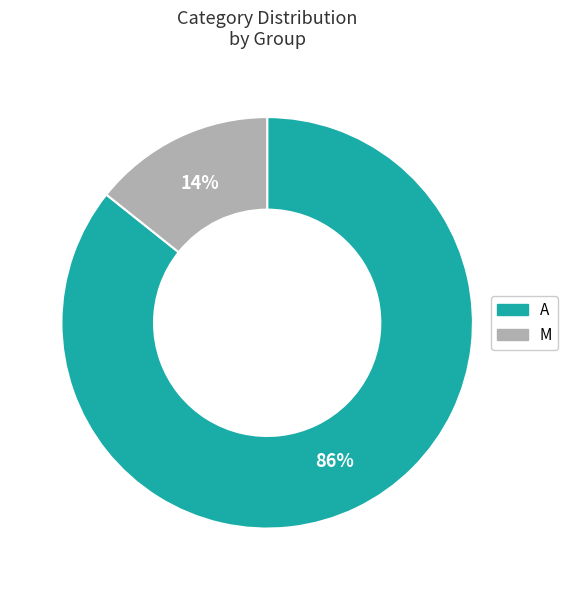

Count the number of slices in the pie.

2